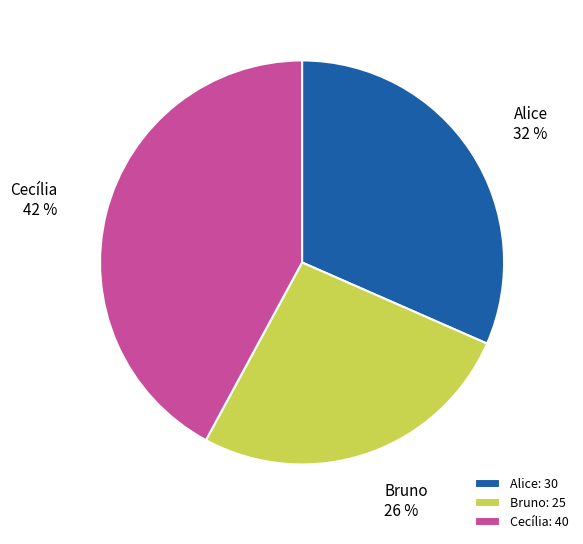

Rank the categories by value from highest to lowest.

Cecília, Alice, Bruno